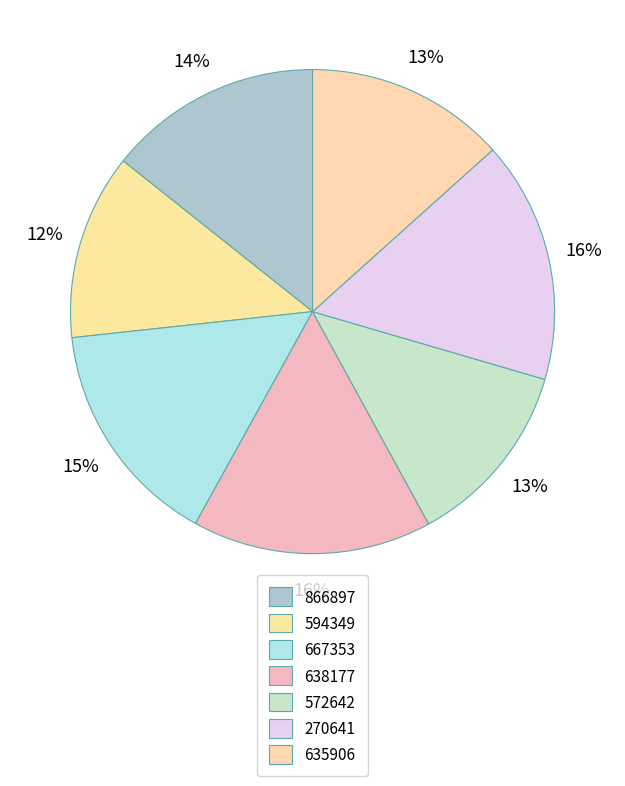

How many slices are in this pie chart?

7